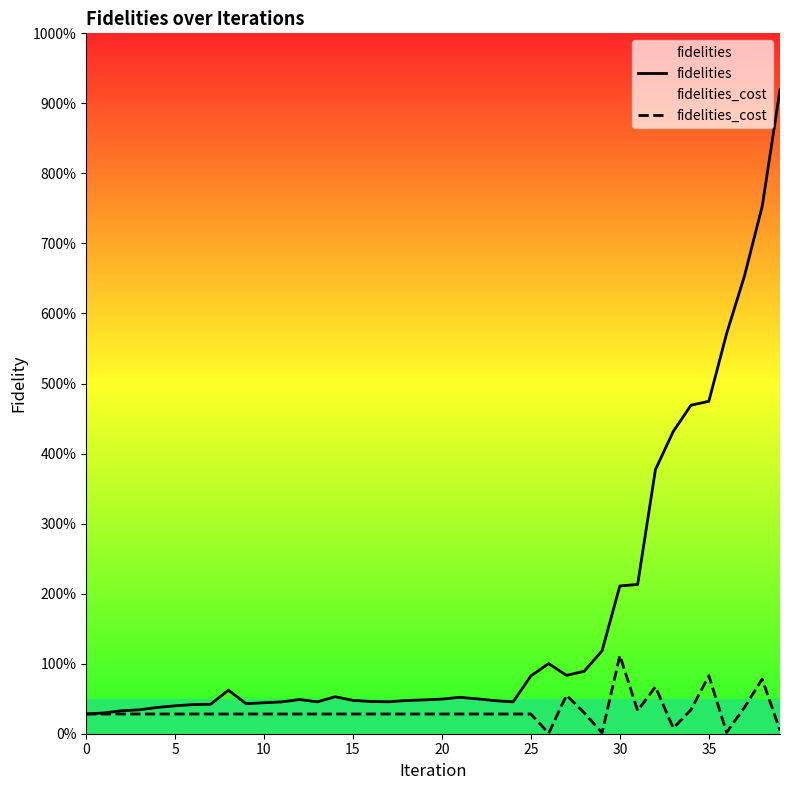

True or false: fidelities and fidelities_cost cross at least once.

False